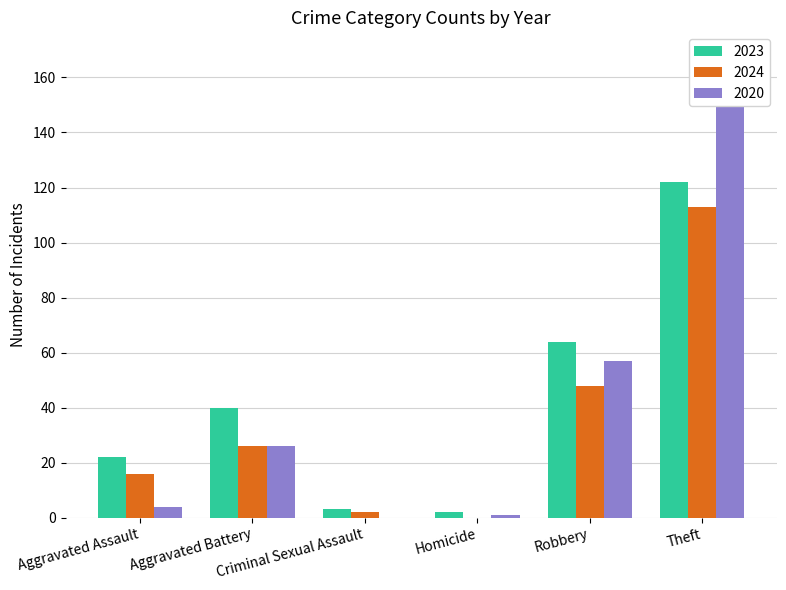

What are all the series names shown in the legend?

2023, 2024, 2020